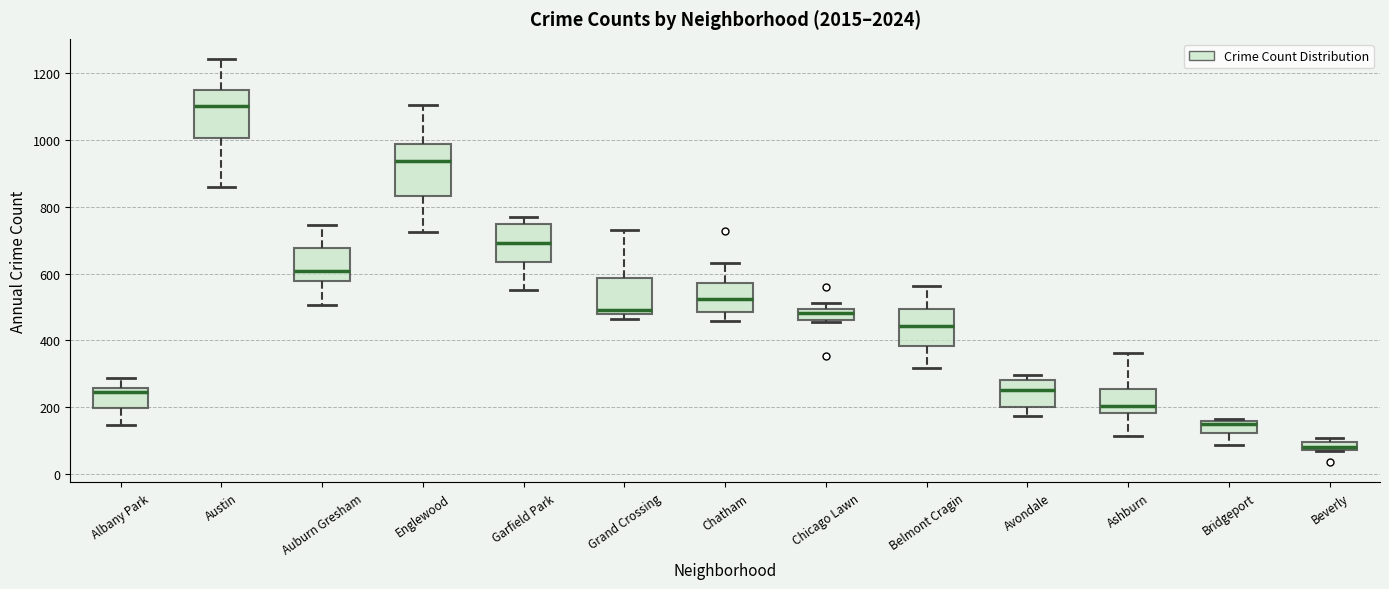

Which box has the highest median line?

Austin